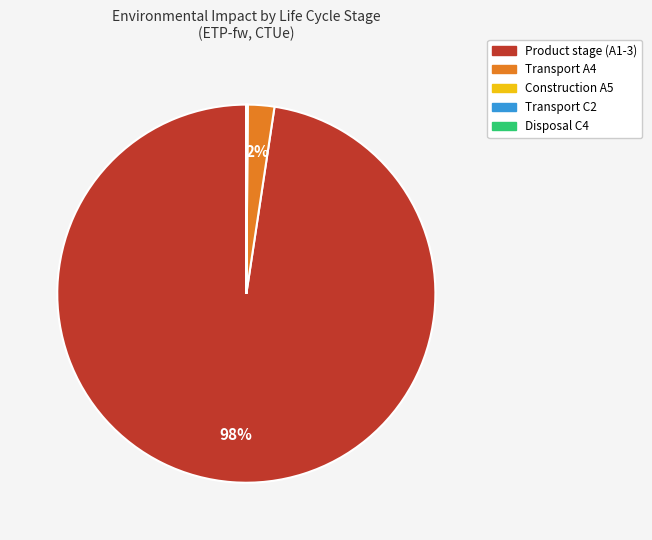

To the nearest percent, what is the average slice percentage?

20%